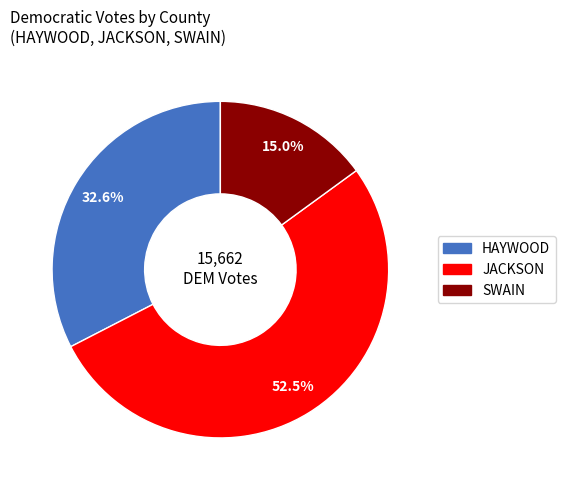

How many segments does this pie chart have?

3